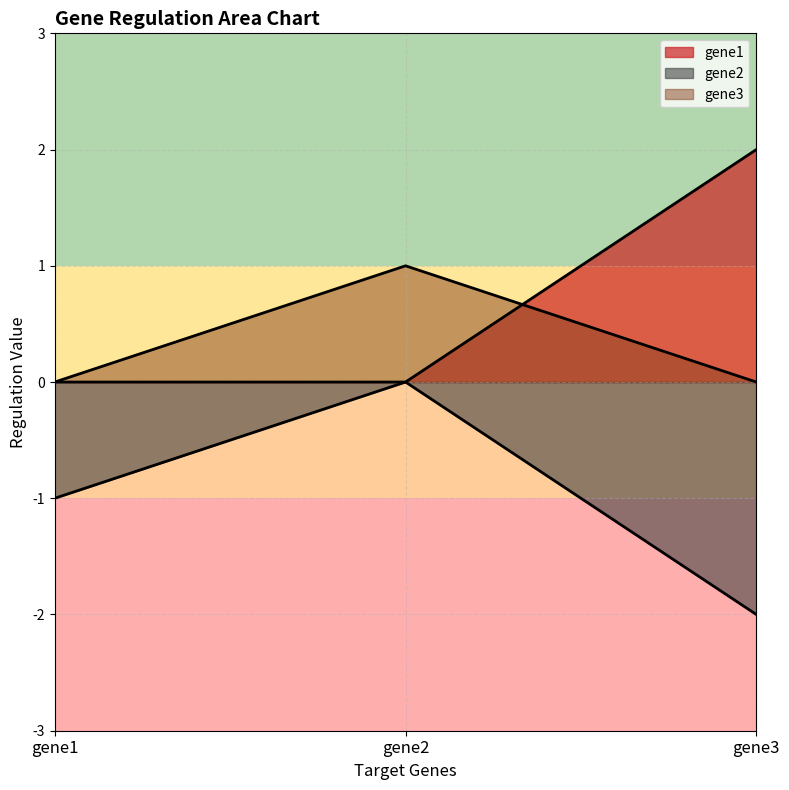

Which category has the highest value in the gene3 series?

gene2